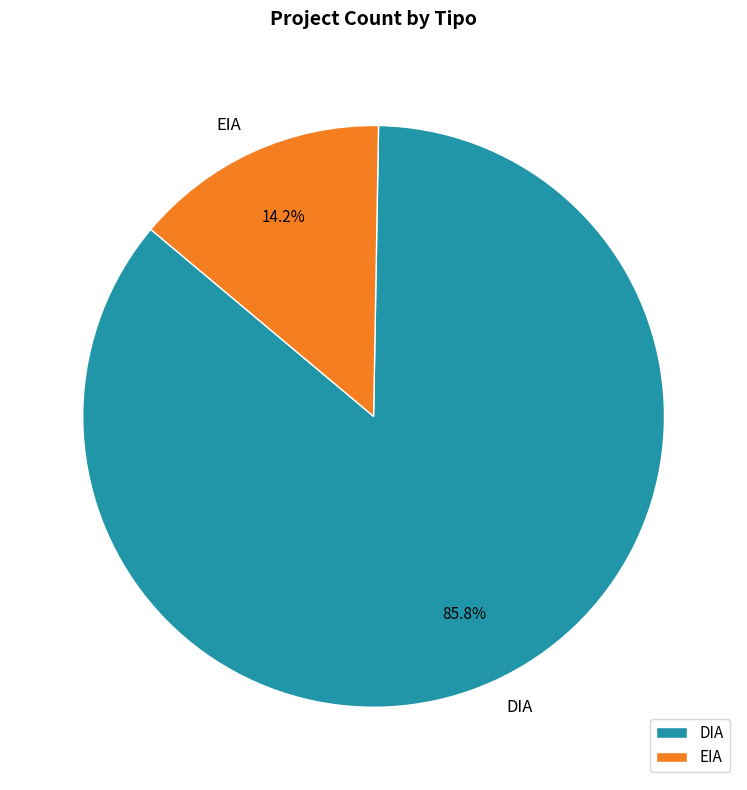

To the nearest percent, what percentage of the pie is DIA?

86%